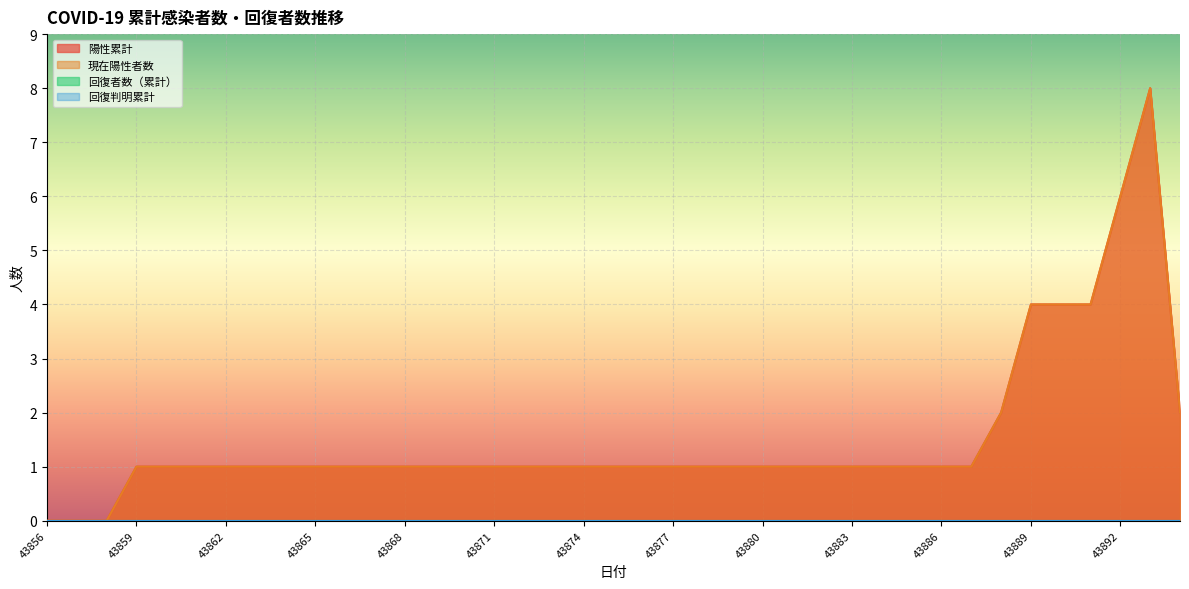

What is the difference between the maximum and minimum values in the 陽性累計 series?

8